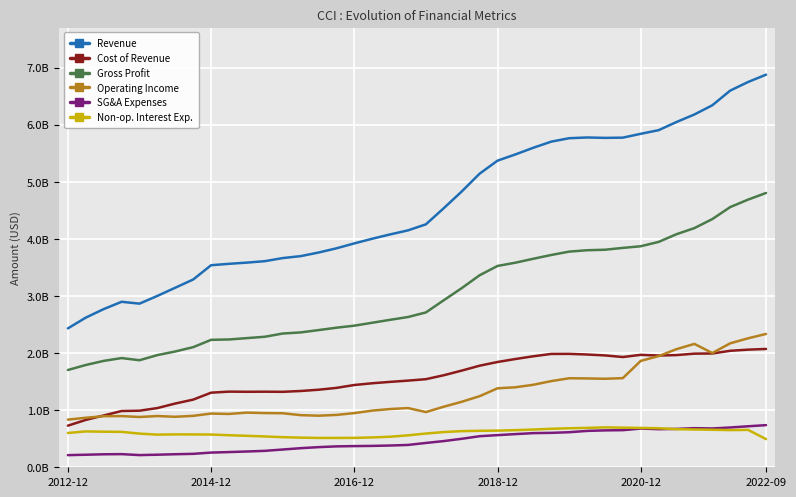

What are all the series names shown in the legend?

Revenue, Cost of Revenue, Gross Profit, Operating Income, SG&A Expenses, Non-op. Interest Exp.